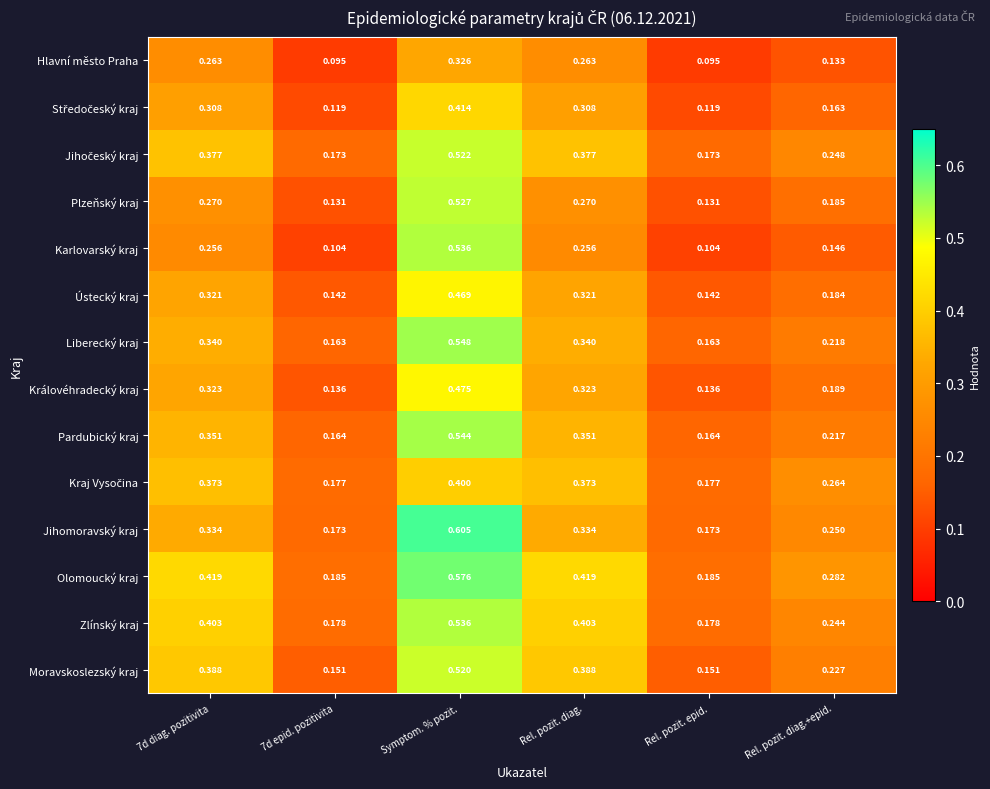

Between Rel. pozit. diag. and Rel. pozit. epid., which series saw the biggest shift?

Moravskoslezský kraj